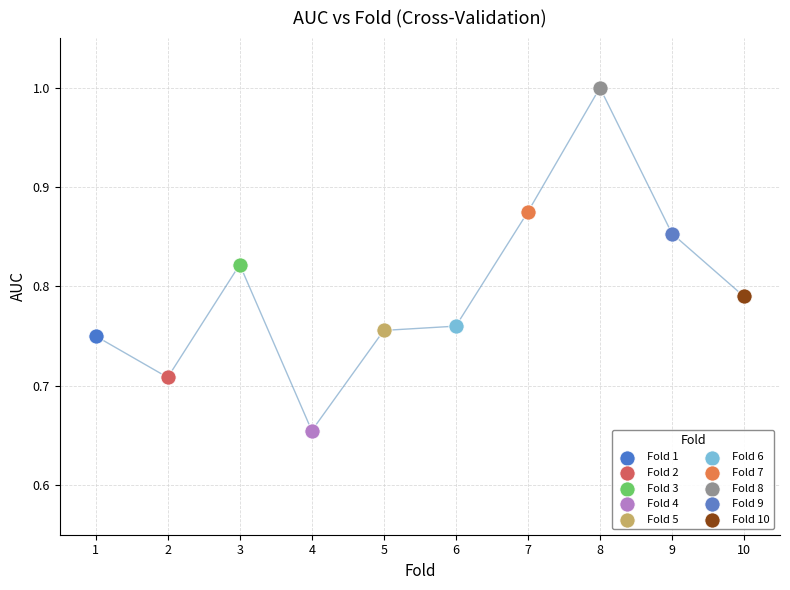

What are all the series names shown in the legend?

Fold 1, Fold 2, Fold 3, Fold 4, Fold 5, Fold 6, Fold 7, Fold 8, Fold 9, Fold 10